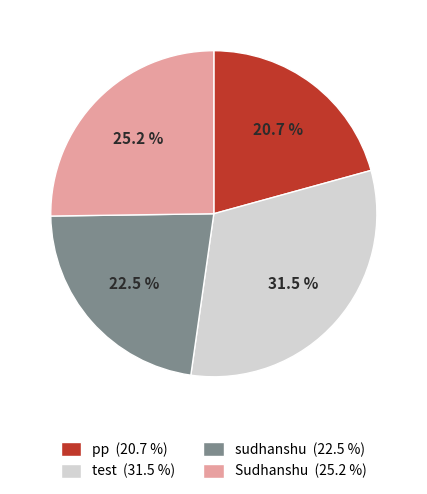

What percentage do test and sudhanshu together represent?

54.1%